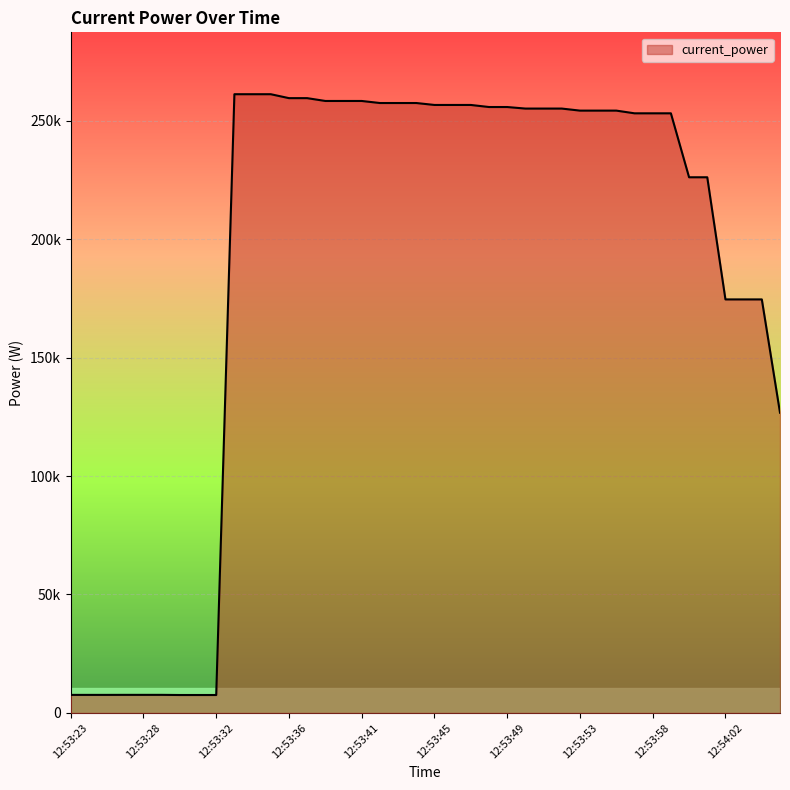

Does the chart display data point markers on the line(s)?

No